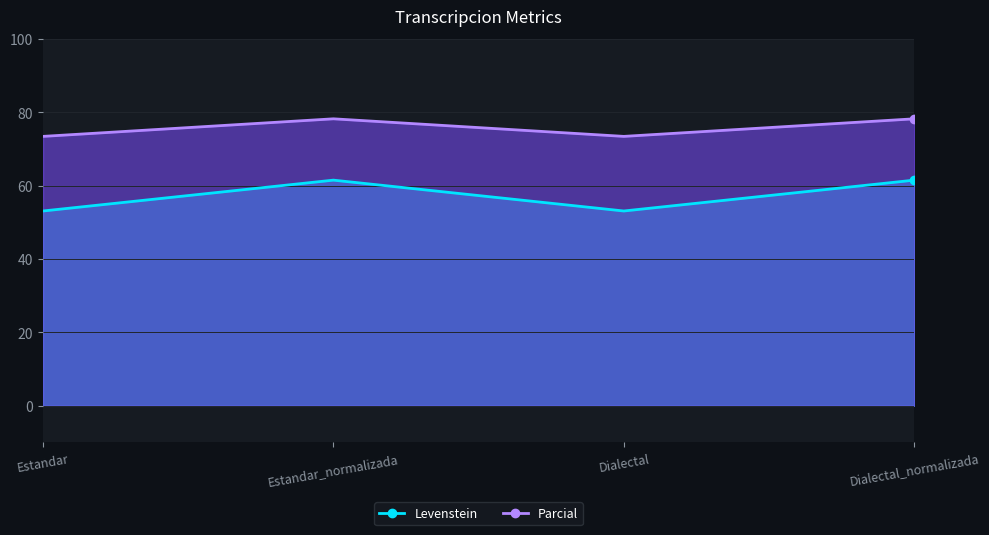

How many values in the Parcial series exceed 61?

2